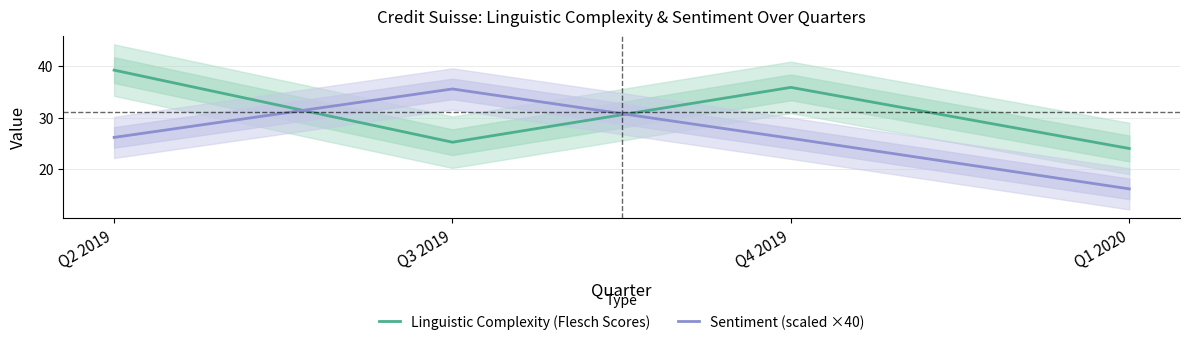

Rank the categories by Sentiment (scaled ×40) value from highest to lowest.

Q3 2019, Q2 2019, Q4 2019, Q1 2020